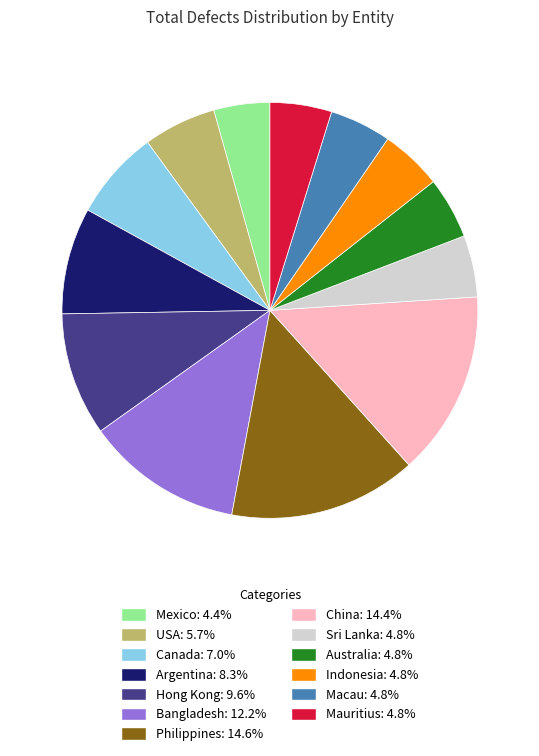

Which has a higher value, Sri Lanka or Bangladesh?

Bangladesh